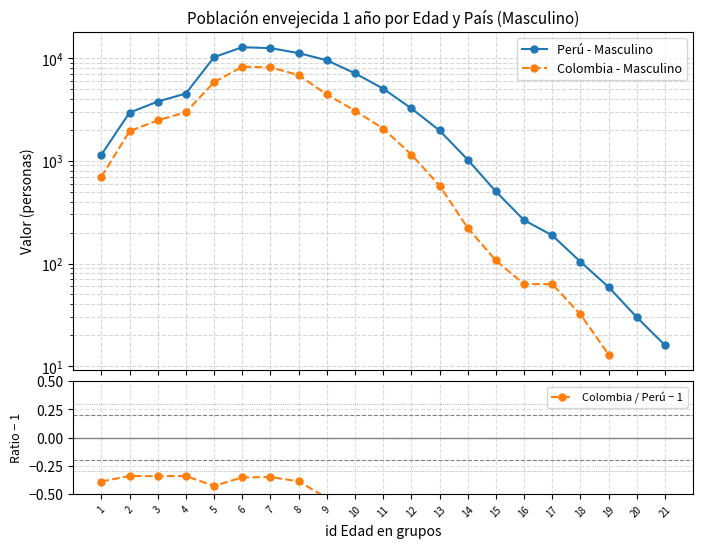

What is the value of the Colombia / Perú − 1 point at the 17th from the left?

-0.7